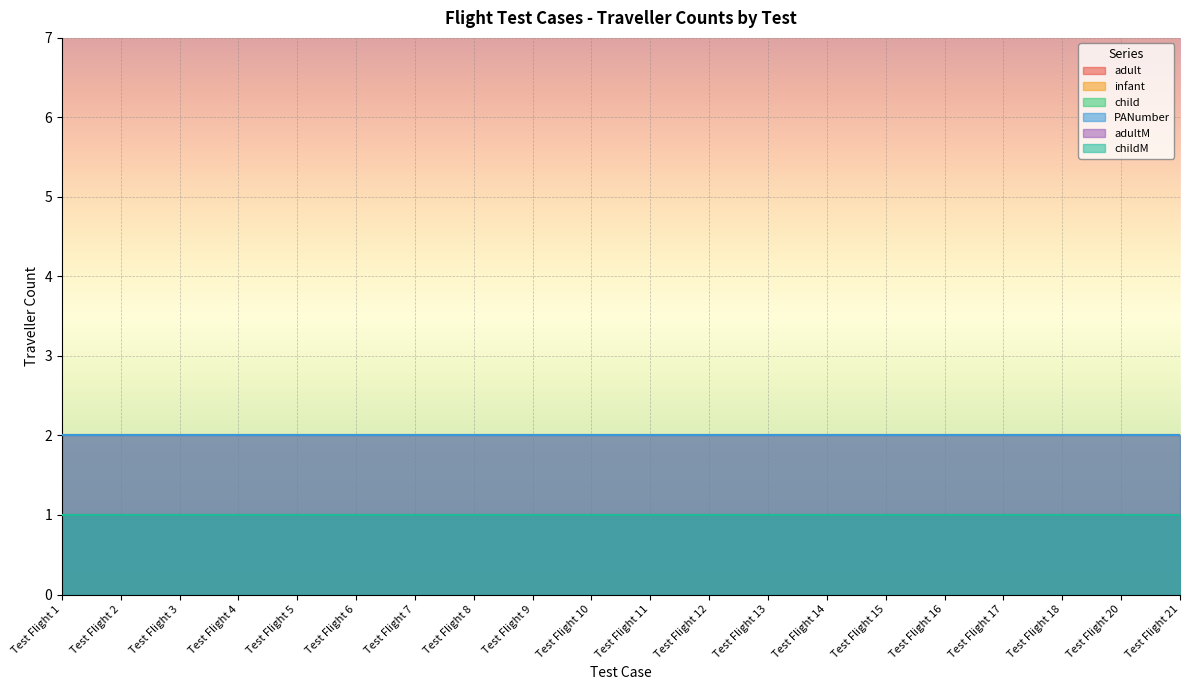

Reading right to left, what are all the values shown in this chart?

adult: Test Flight 21=2	Test Flight 20=2	Test Flight 18=2	Test Flight 17=2	Test Flight 16=2	Test Flight 15=2	Test Flight 14=2	Test Flight 13=2	Test Flight 12=2	Test Flight 11=2	Test Flight 10=2	Test Flight 9=2	Test Flight 8=2	Test Flight 7=2	Test Flight 6=2	Test Flight 5=2	Test Flight 4=2	Test Flight 3=2	Test Flight 2=2	Test Flight 1=2
infant: Test Flight 21=1	Test Flight 20=1	Test Flight 18=1	Test Flight 17=1	Test Flight 16=1	Test Flight 15=1	Test Flight 14=1	Test Flight 13=1	Test Flight 12=1	Test Flight 11=1	Test Flight 10=1	Test Flight 9=1	Test Flight 8=1	Test Flight 7=1	Test Flight 6=1	Test Flight 5=1	Test Flight 4=1	Test Flight 3=1	Test Flight 2=1	Test Flight 1=1
child: Test Flight 21=1	Test Flight 20=1	Test Flight 18=1	Test Flight 17=1	Test Flight 16=1	Test Flight 15=1	Test Flight 14=1	Test Flight 13=1	Test Flight 12=1	Test Flight 11=1	Test Flight 10=1	Test Flight 9=1	Test Flight 8=1	Test Flight 7=1	Test Flight 6=1	Test Flight 5=1	Test Flight 4=1	Test Flight 3=1	Test Flight 2=1	Test Flight 1=1
PANumber: Test Flight 21=2	Test Flight 20=2	Test Flight 18=2	Test Flight 17=2	Test Flight 16=2	Test Flight 15=2	Test Flight 14=2	Test Flight 13=2	Test Flight 12=2	Test Flight 11=2	Test Flight 10=2	Test Flight 9=2	Test Flight 8=2	Test Flight 7=2	Test Flight 6=2	Test Flight 5=2	Test Flight 4=2	Test Flight 3=2	Test Flight 2=2	Test Flight 1=2
adultM: Test Flight 21=1	Test Flight 20=1	Test Flight 18=1	Test Flight 17=1	Test Flight 16=1	Test Flight 15=1	Test Flight 14=1	Test Flight 13=1	Test Flight 12=1	Test Flight 11=1	Test Flight 10=1	Test Flight 9=1	Test Flight 8=1	Test Flight 7=1	Test Flight 6=1	Test Flight 5=1	Test Flight 4=1	Test Flight 3=1	Test Flight 2=1	Test Flight 1=1
childM: Test Flight 21=1	Test Flight 20=1	Test Flight 18=1	Test Flight 17=1	Test Flight 16=1	Test Flight 15=1	Test Flight 14=1	Test Flight 13=1	Test Flight 12=1	Test Flight 11=1	Test Flight 10=1	Test Flight 9=1	Test Flight 8=1	Test Flight 7=1	Test Flight 6=1	Test Flight 5=1	Test Flight 4=1	Test Flight 3=1	Test Flight 2=1	Test Flight 1=1